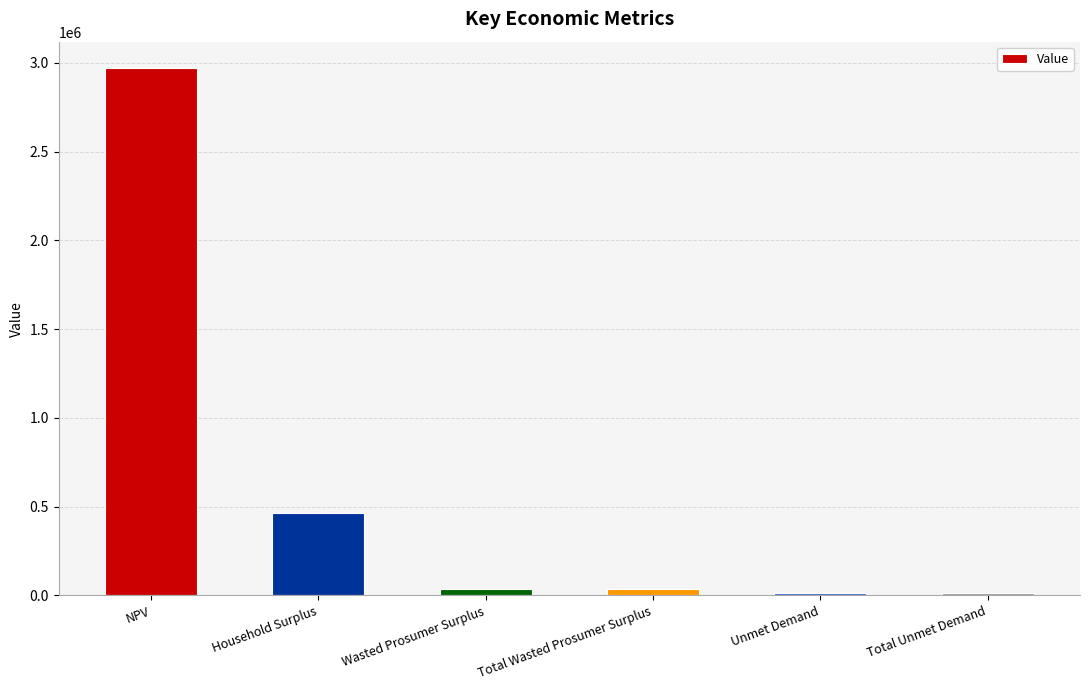

How many series are shown in this chart?

1